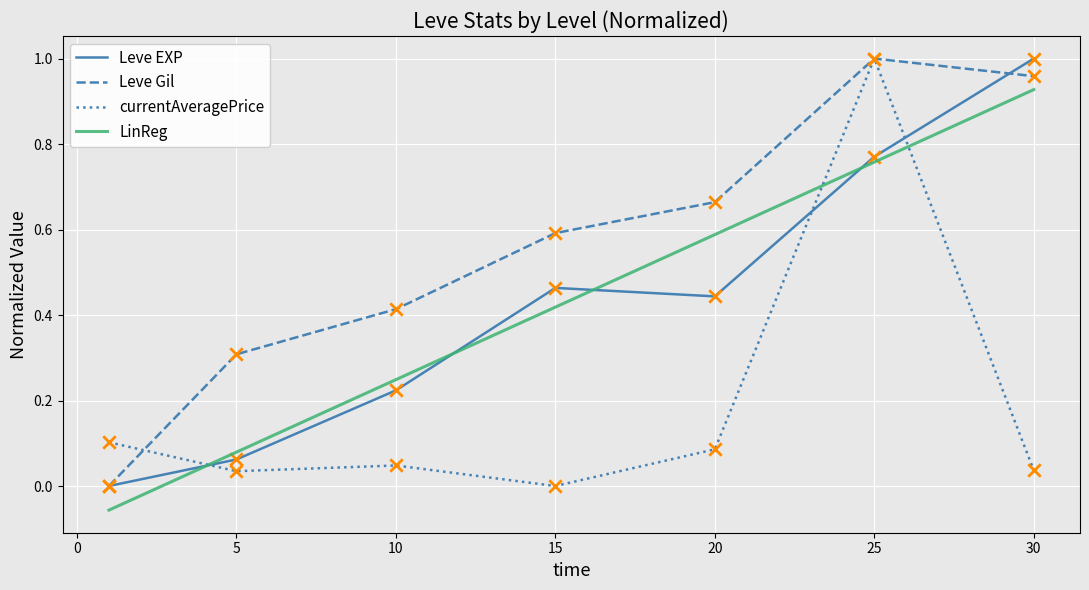

After their last crossing, which series has the higher values: Leve EXP or LinReg?

Leve EXP